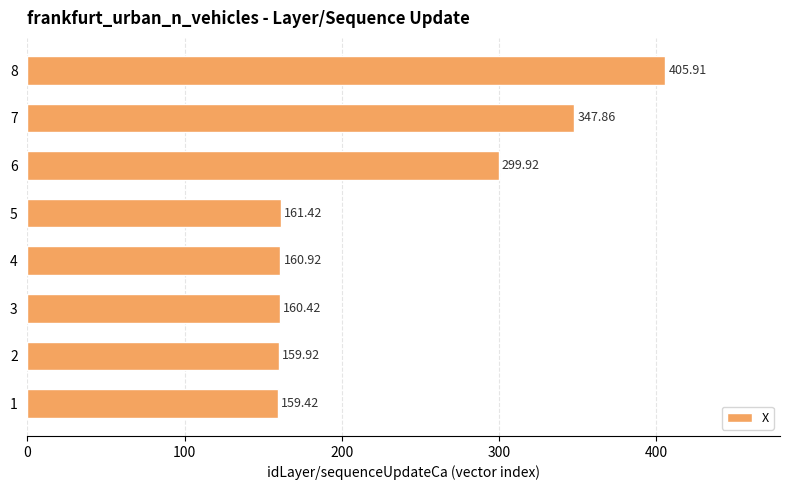

Which has a higher value, 6 or 5?

6